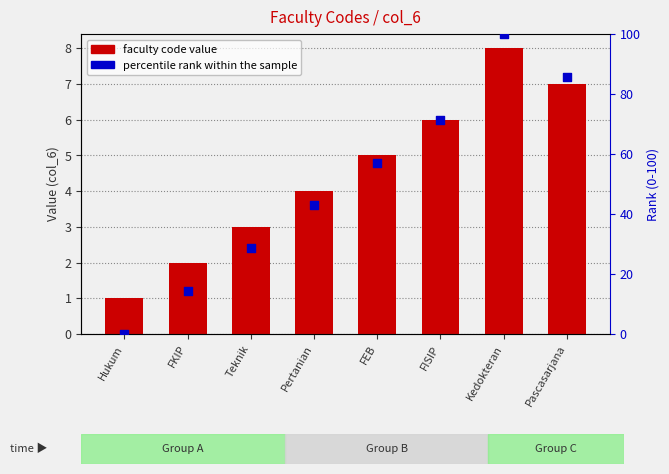

Which series contains the lowest Y value?

percentile rank within the sample